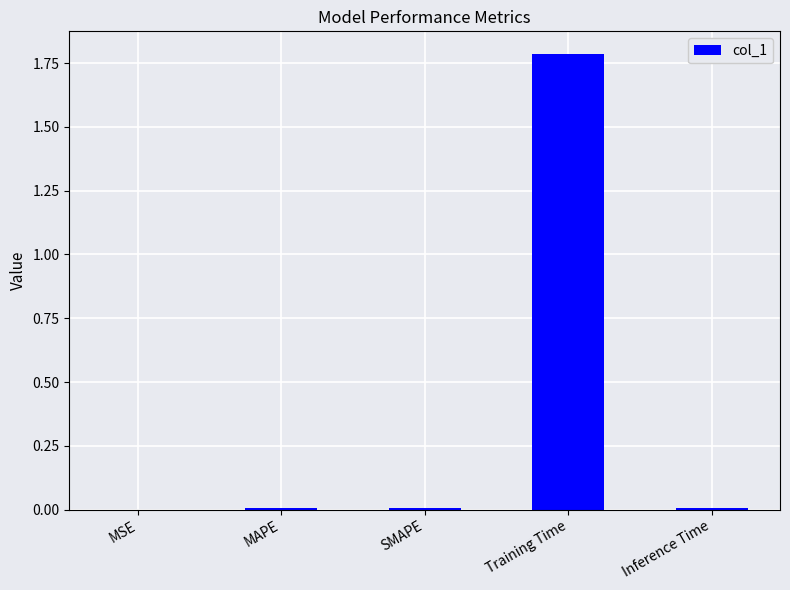

What is the sum of all values?

1.8